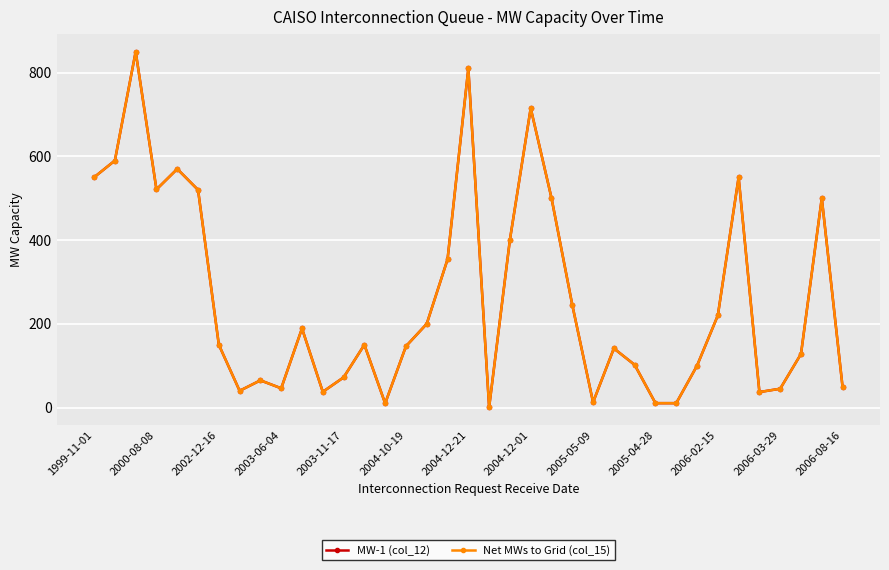

True or false: Net MWs to Grid (col_15) and MW-1 (col_12) cross at least once.

False